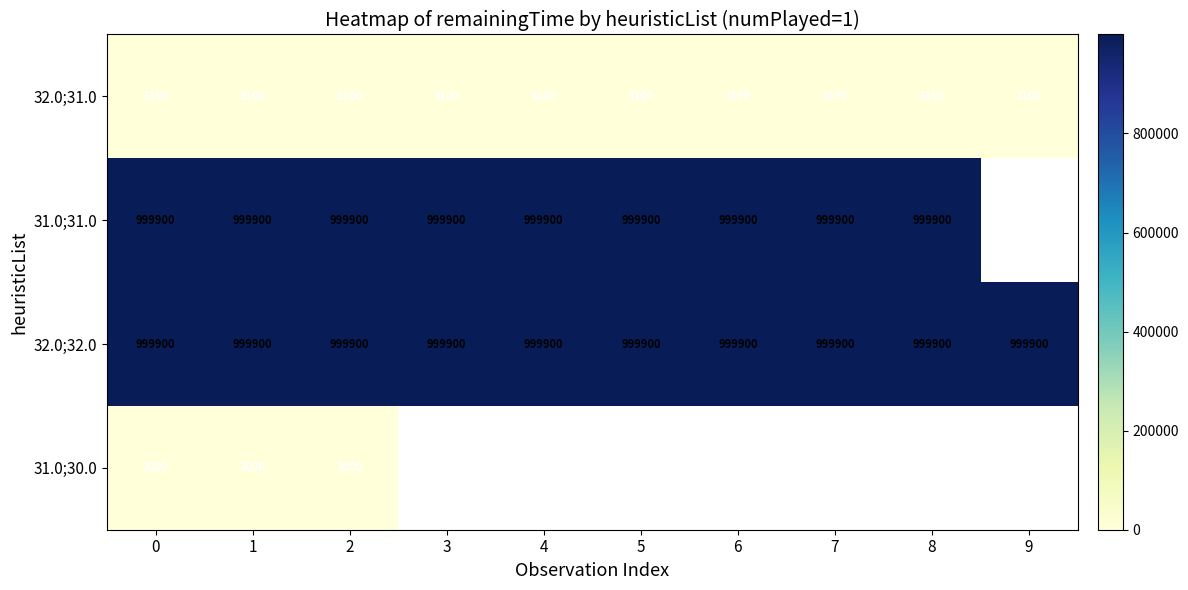

What is the sum of the 31.0;31.0 values at 4 and 5?

1999800